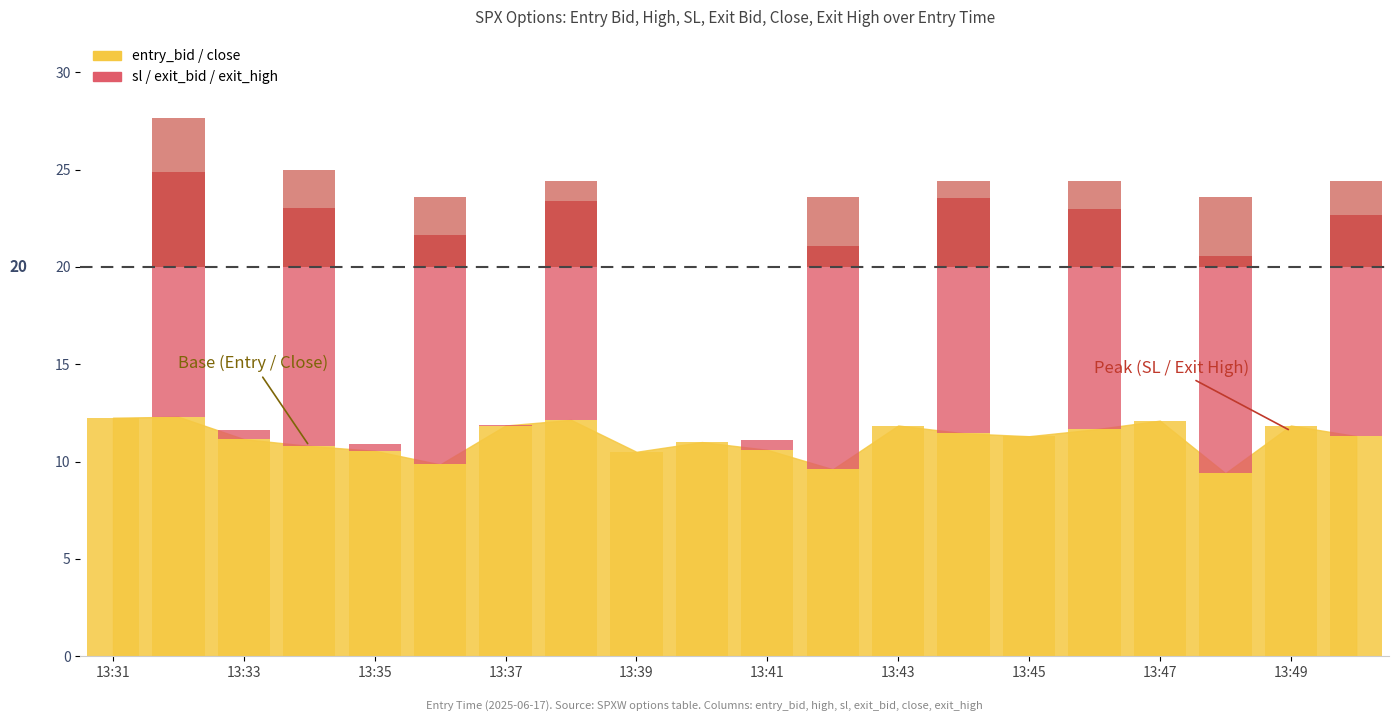

What is the sum of all close values?

223.5